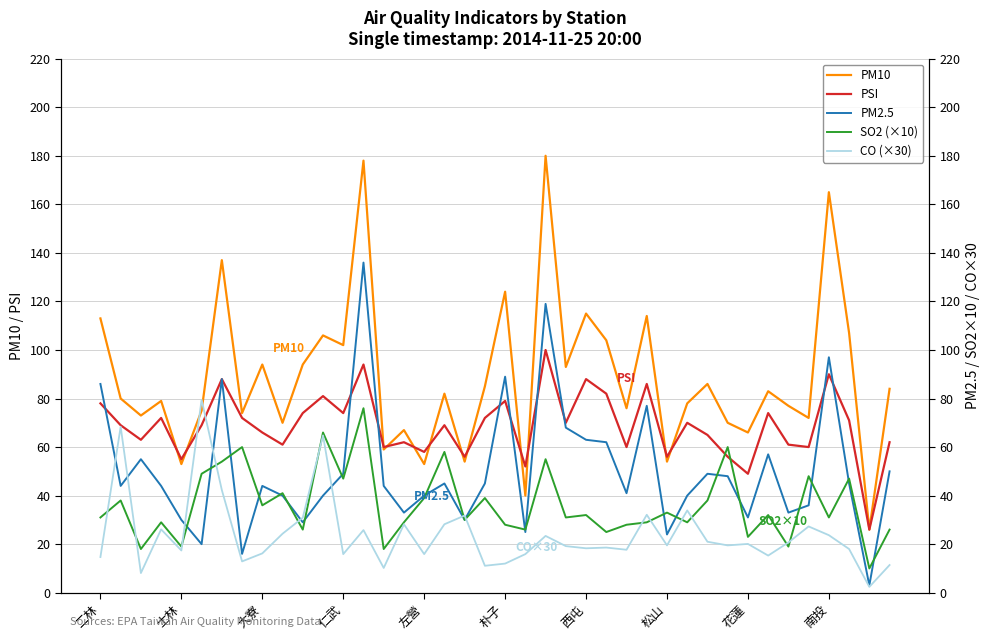

What is the value of the PM10 point at the 2nd from the left?

80.0